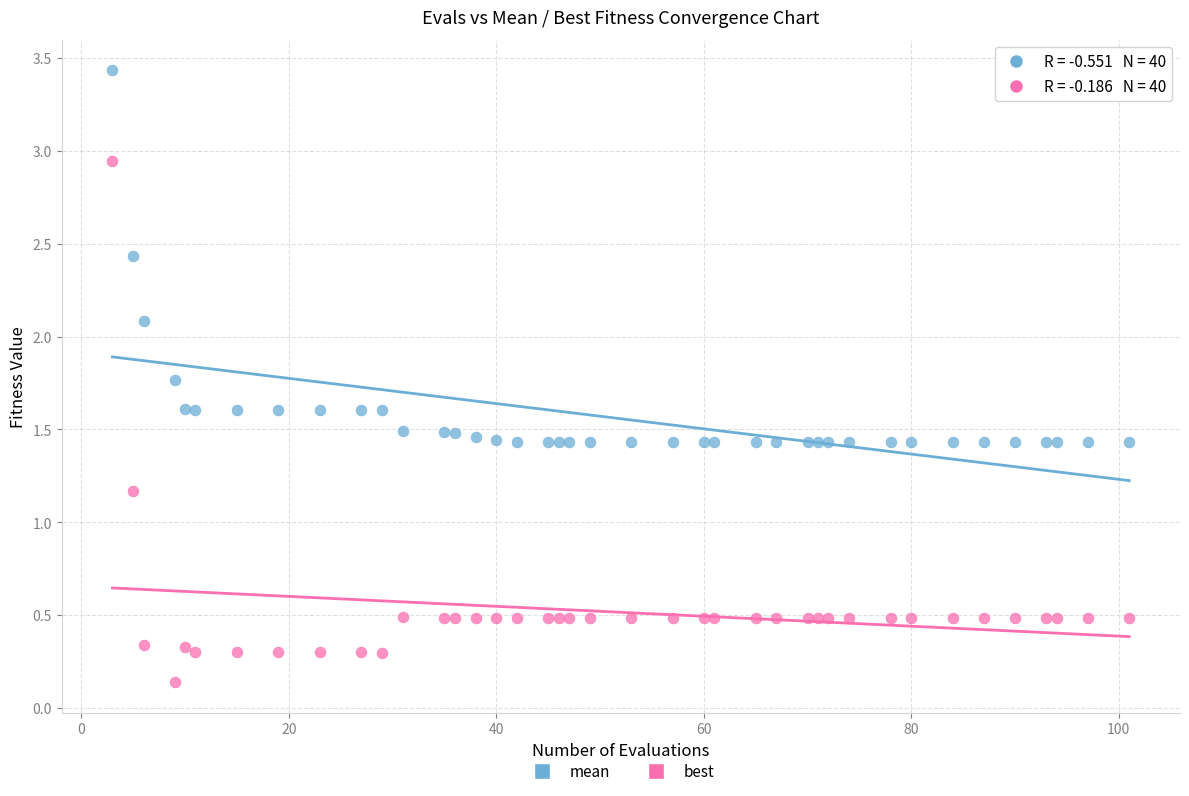

Which series contains the lowest Y value?

best